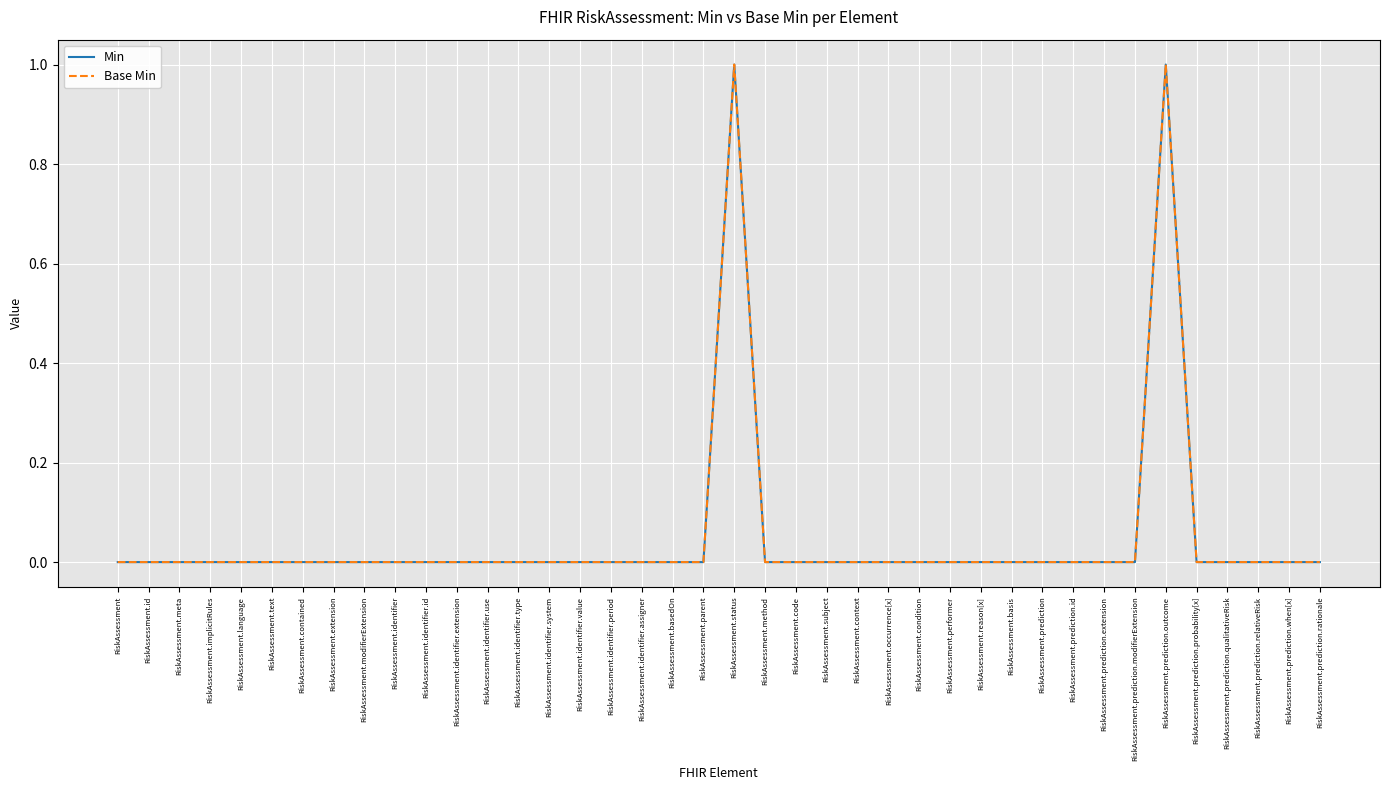

Which series changed the most between RiskAssessment.performer and RiskAssessment.prediction.extension?

Min